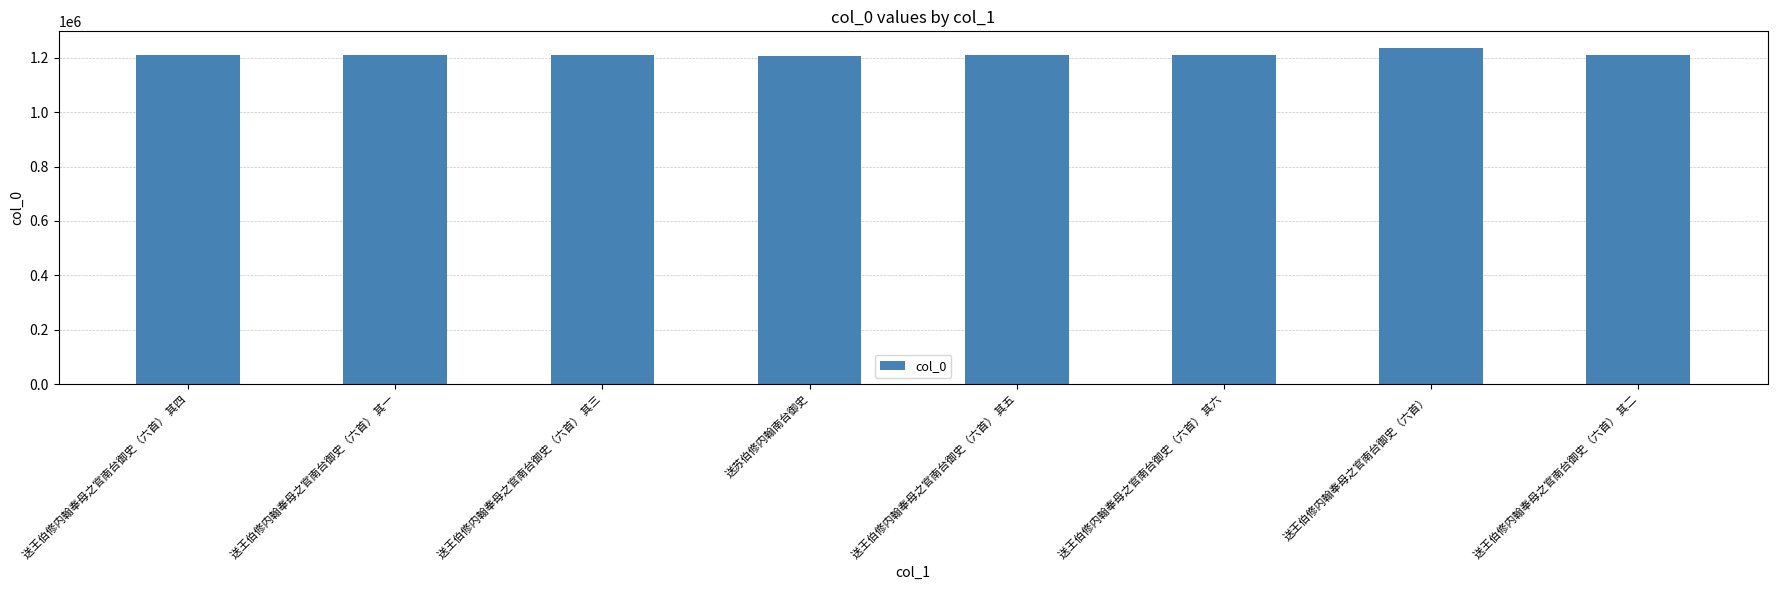

True or false: the data shows 487984 at 送王伯修内翰奉母之官南台御史（六首） 其四.

False